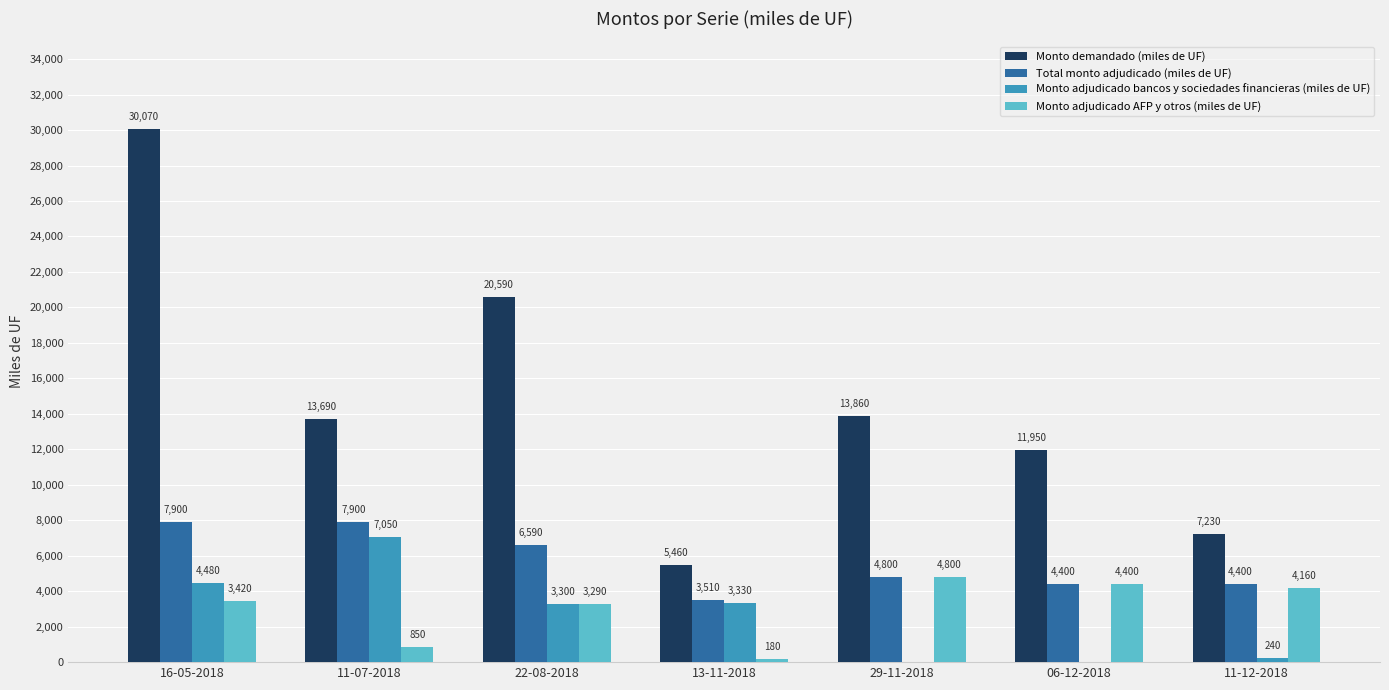

What is the total value across all series at 16-05-2018?

45870